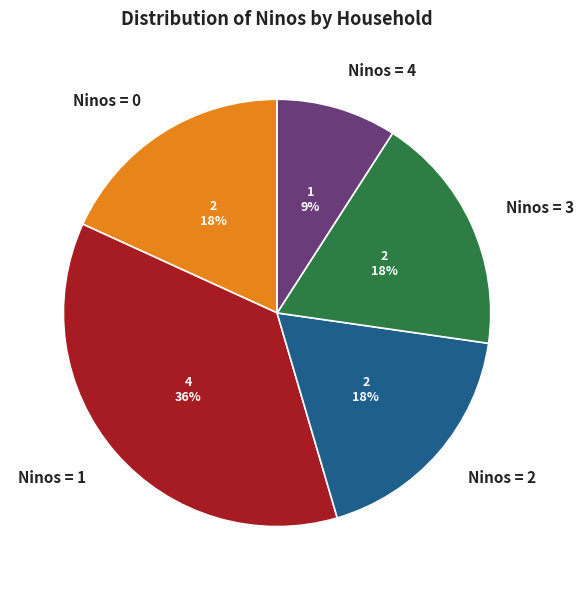

Count the number of slices in the pie.

5